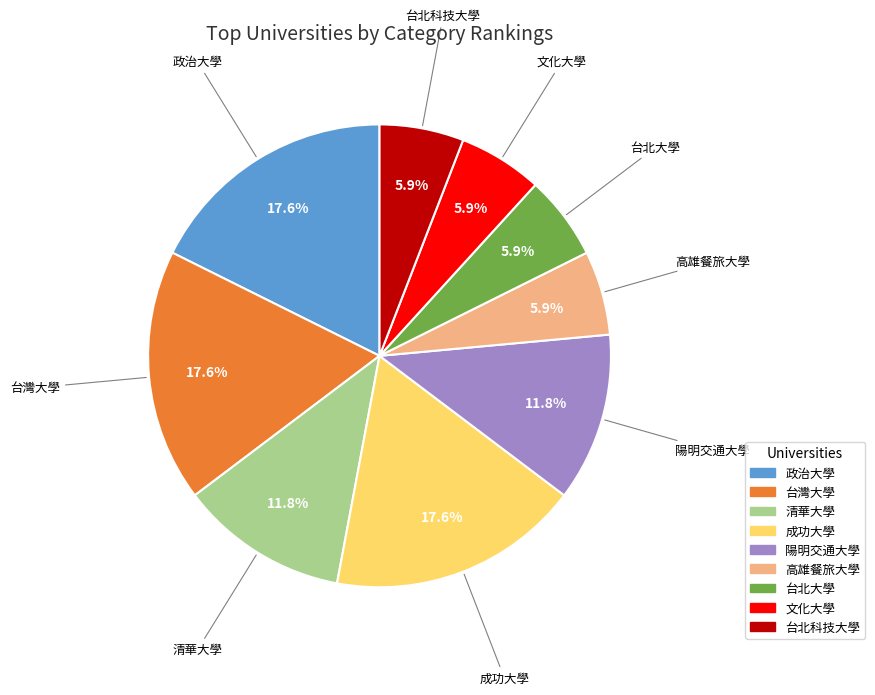

What percentage is the 政治大學 slice, to the nearest percent?

18%